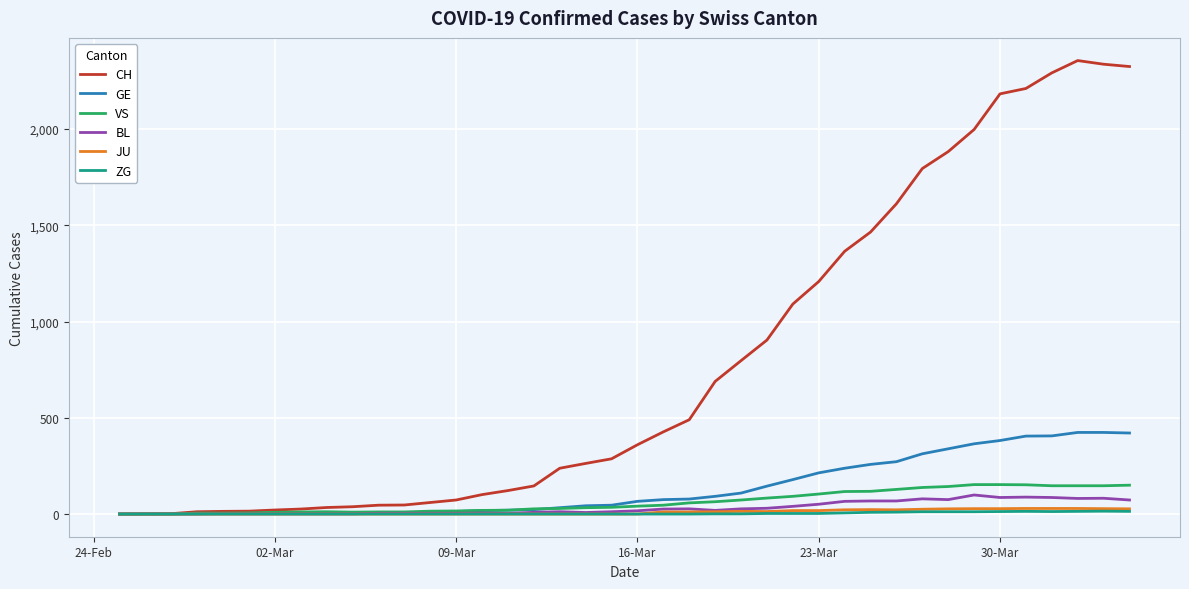

What is the maximum value for VS?

153